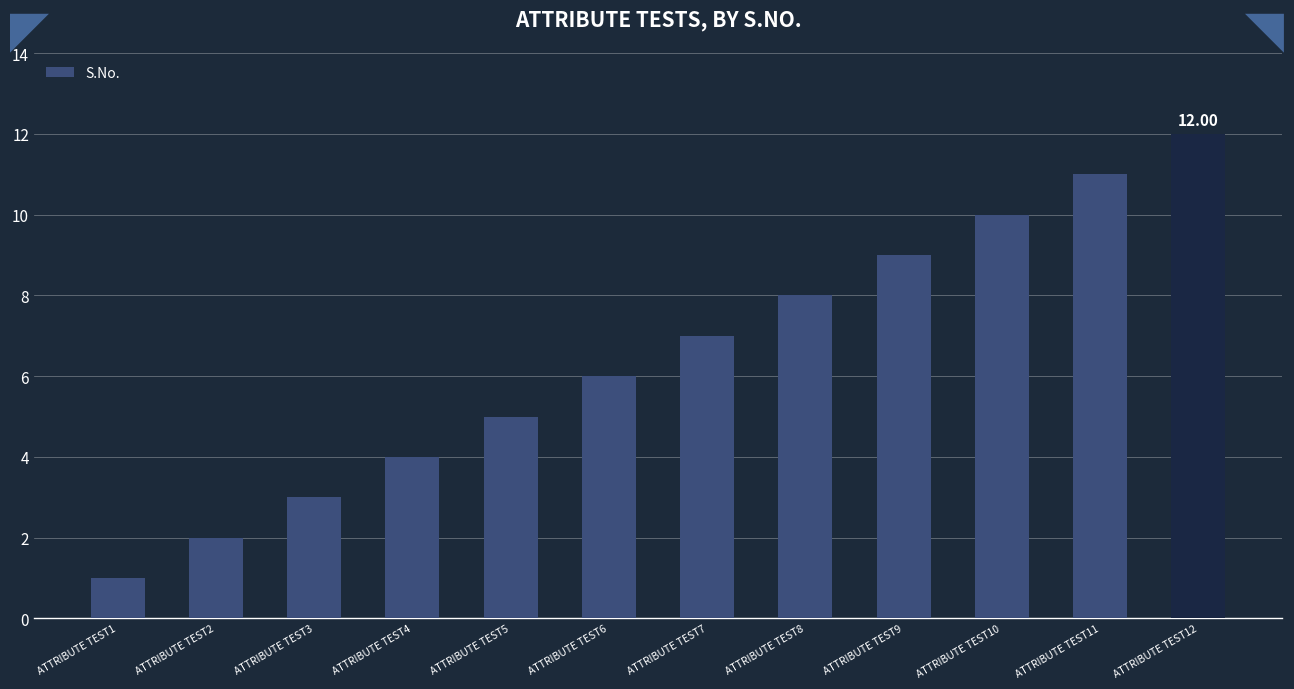

The chart shows a value of 1 at ATTRIBUTE TEST1. True or false?

True